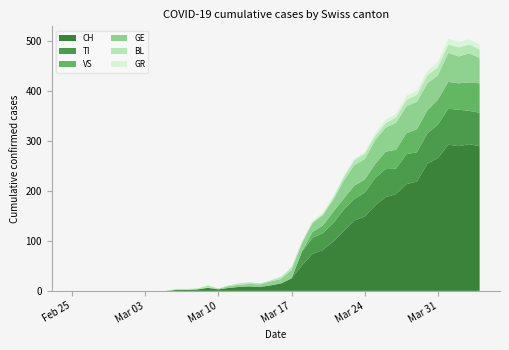

Reading right to left, transcribe all the data shown in this chart.

BL: 17	18	18	17	16	16	14	13	11	9	8	11	10	7	4	2	2	2	5	4	2	2	3	3	1	1	4	2	2	2	0	0	0	0	0	0	0	0	0	0
GE: 51	58	54	58	49	54	55	54	54	48	48	41	41	36	24	21	18	17	17	9	8	5	5	4	4	1	1	0	0	0	0	0	0	0	0	0	0	0	0	0
GR: 10	10	11	11	10	9	8	8	7	7	6	3	3	3	3	3	2	2	1	1	0	0	0	0	0	0	0	0	0	0	0	0	0	0	0	0	0	0	0	0
VS: 59	57	53	54	50	46	46	42	38	35	28	26	27	22	23	15	12	0	0	0	0	0	0	0	0	0	0	0	0	0	0	0	0	0	0	0	0	0	0	0
TI: 67	67	73	72	67	61	59	60	51	56	55	48	43	43	37	34	32	28	0	0	0	0	0	0	0	0	0	0	0	0	0	0	0	0	0	0	0	0	0	0
CH: 290	294	290	293	266	255	219	214	194	188	171	149	141	120	99	82	74	51	25	15	11	8	9	8	6	3	6	3	2	2	0	0	0	0	0	0	0	0	0	0